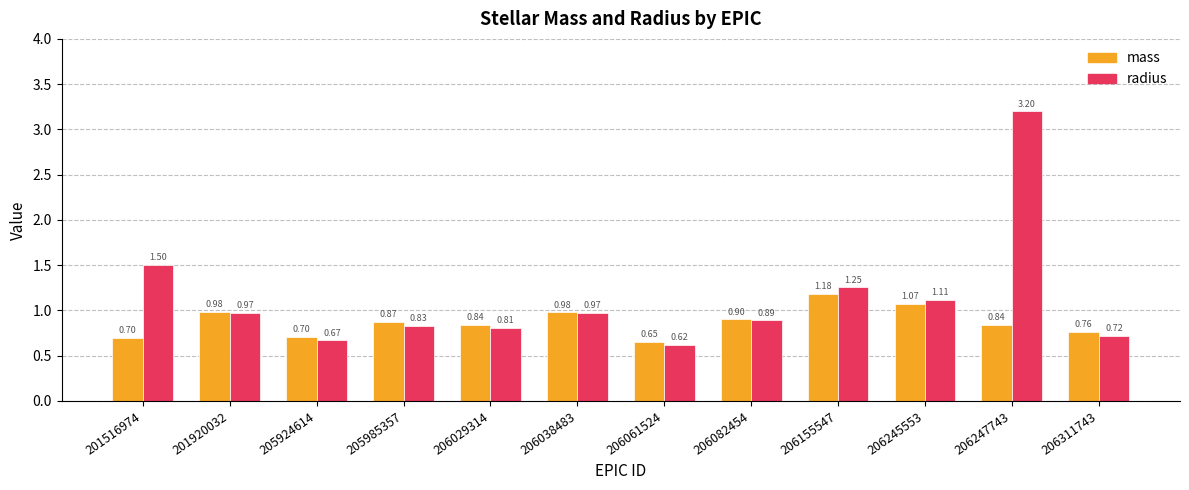

Which series has the widest spread of values?

radius